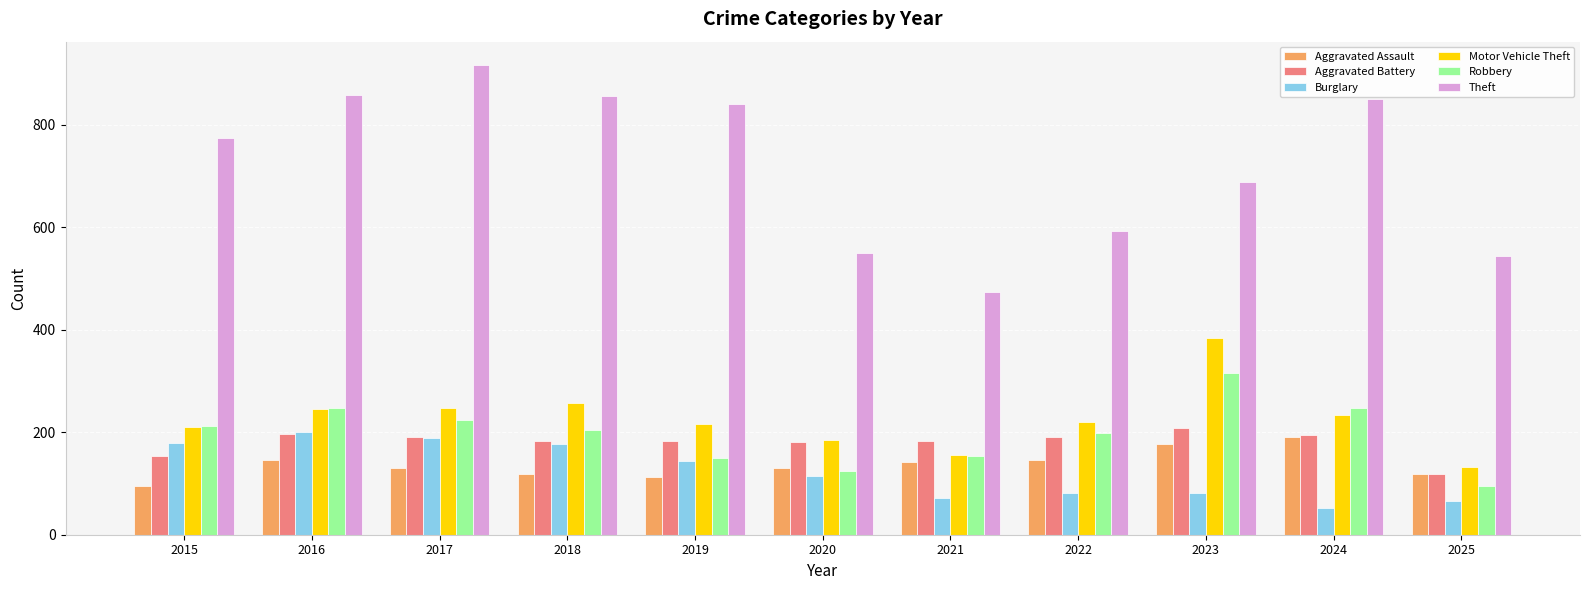

Between 2020 and 2022, which series saw the biggest shift?

Robbery